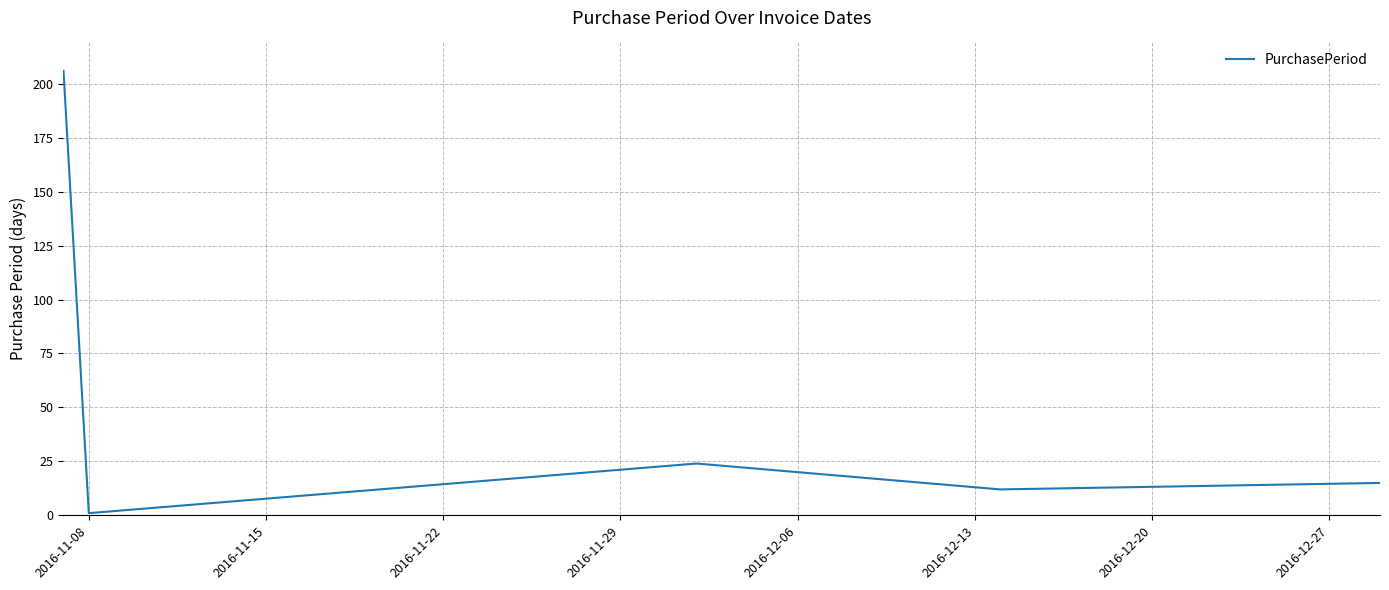

Reading left to right, extract all data points from this chart.

206	1	24	12	15